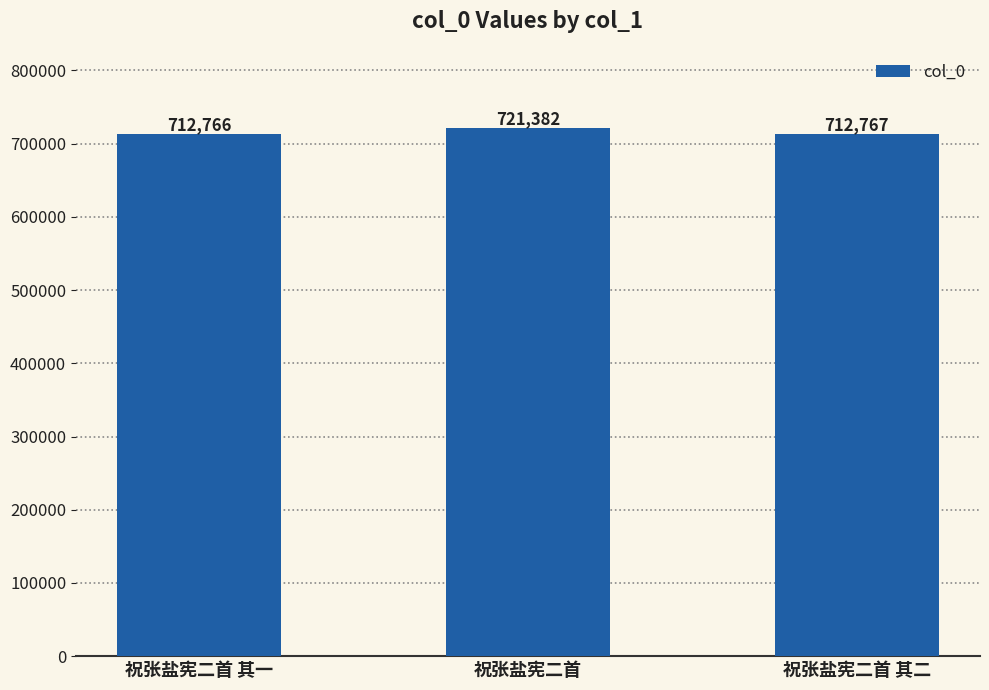

What is the greatest value displayed?

721382